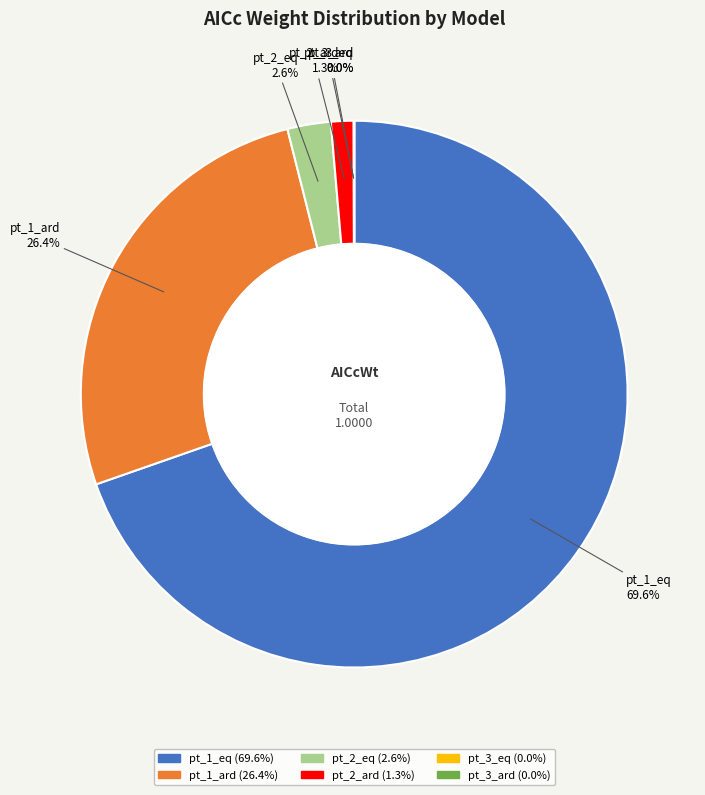

To the nearest percent, what portion does pt_2_ard represent?

1%